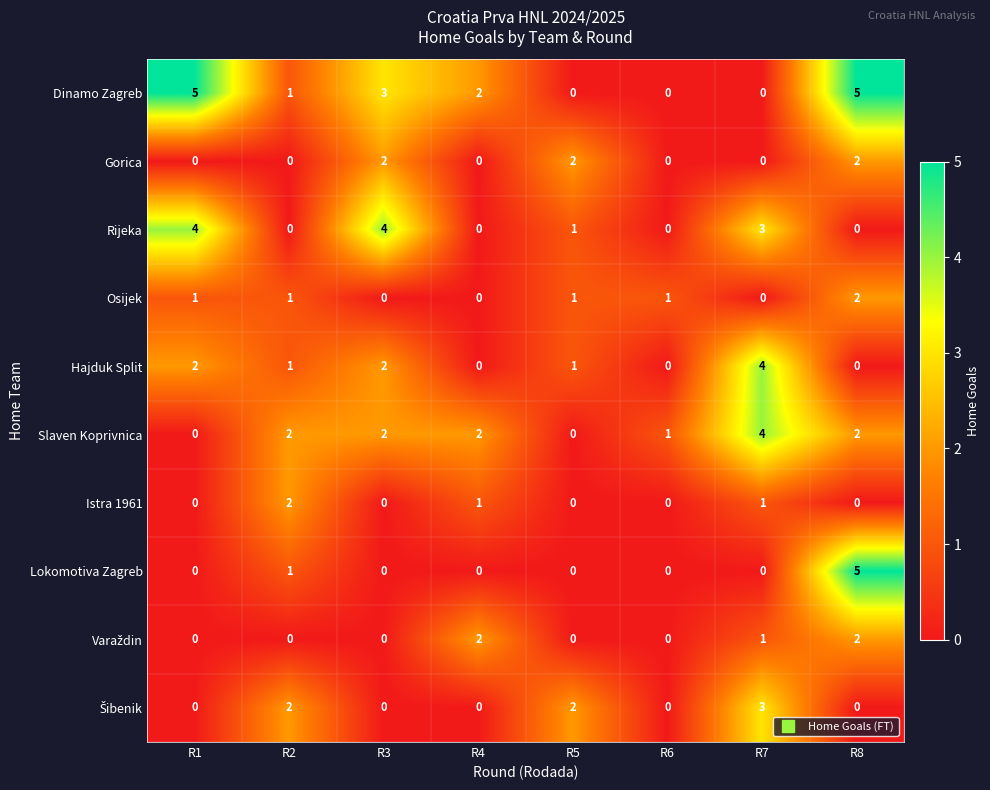

At how many categories does at least one series exceed 3?

4